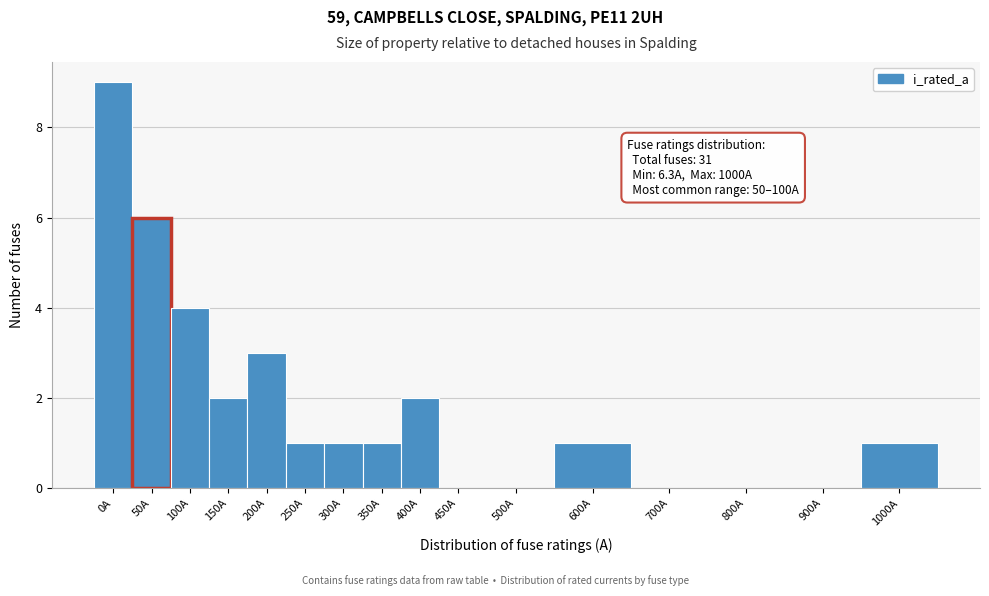

Reading left to right, what are all the values shown in this chart?

0A=9	50A=6	100A=4	150A=2	200A=3	250A=1	300A=1	350A=1	400A=2	450A=0	500A=0	600A=1	700A=0	800A=0	900A=0	1000A=1